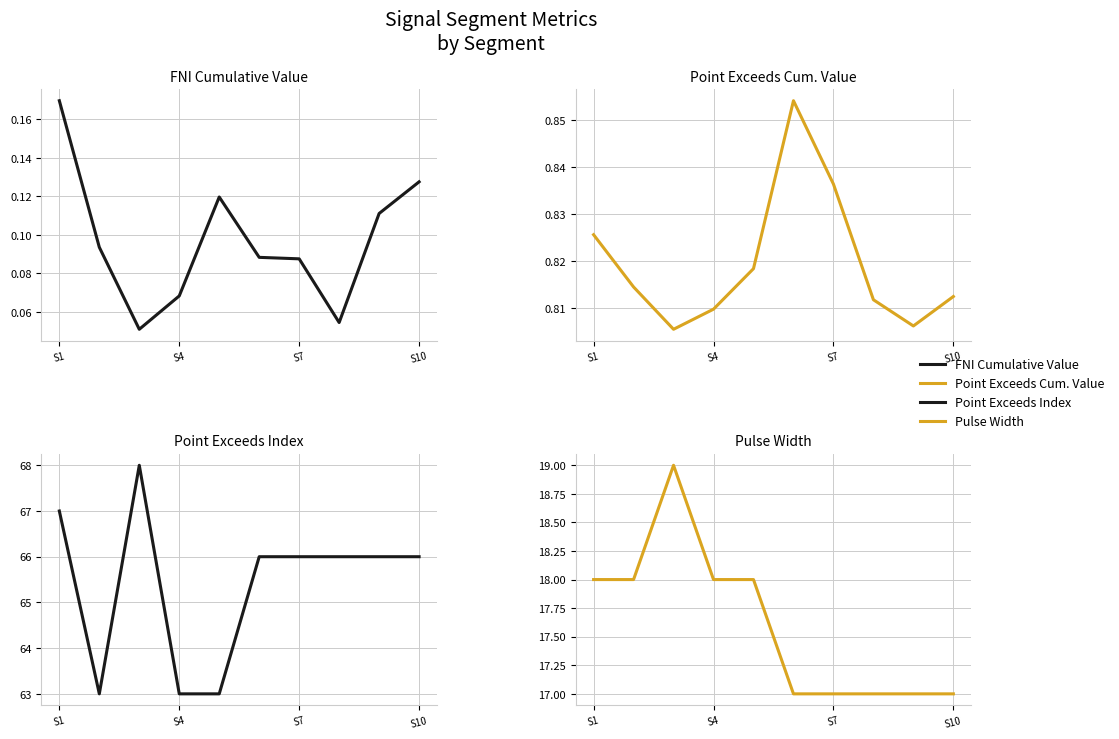

True or false: Point Exceeds Index and Pulse Width intersect in this chart.

False